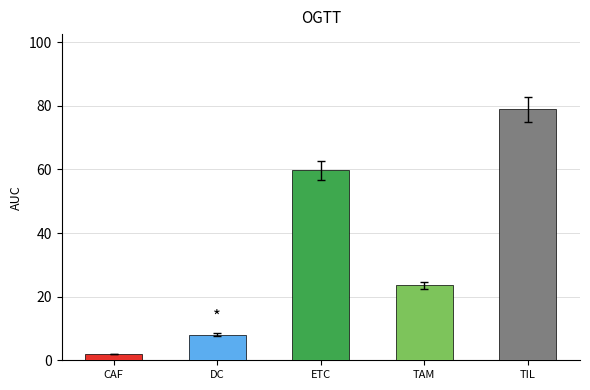

What position from the right is TAM?

2